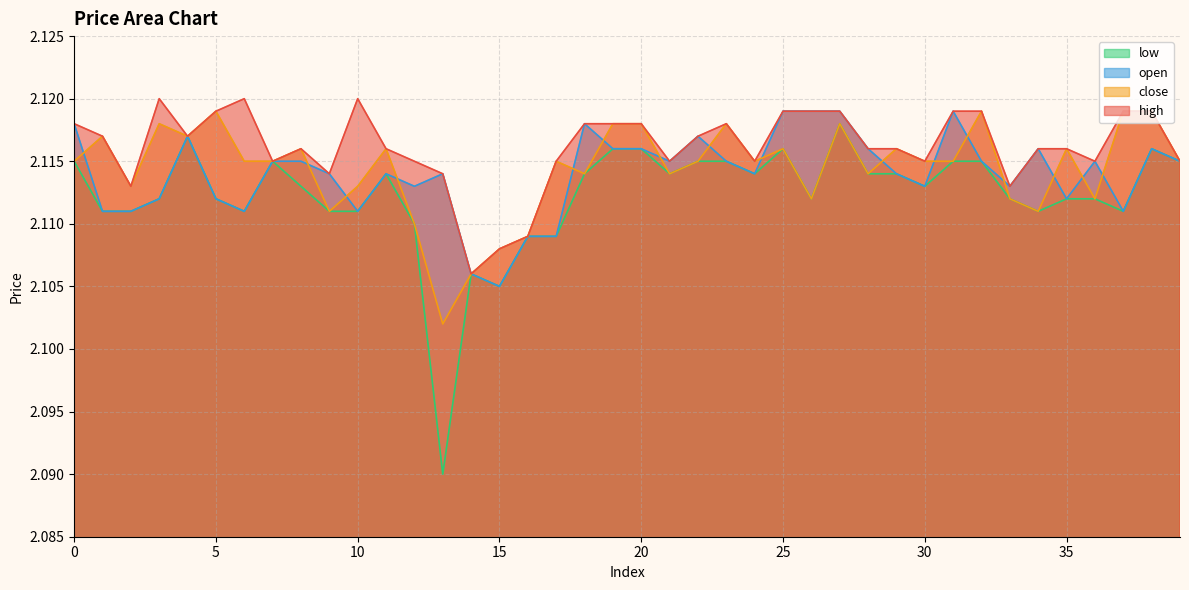

What is the average value of the low series?

2.1